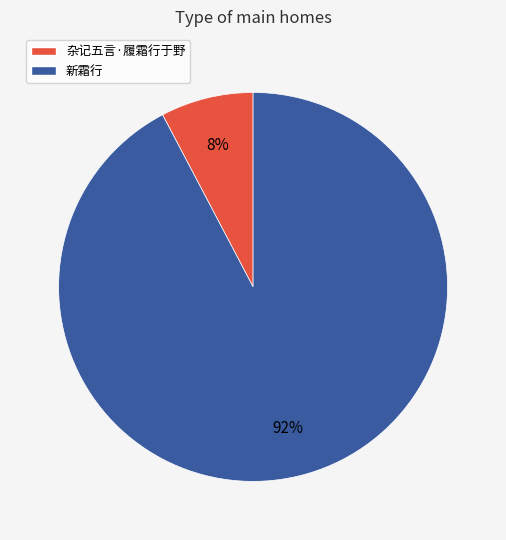

Combined, do 新霜行 and 杂记五言·履霜行于野 account for over 50%?

Yes